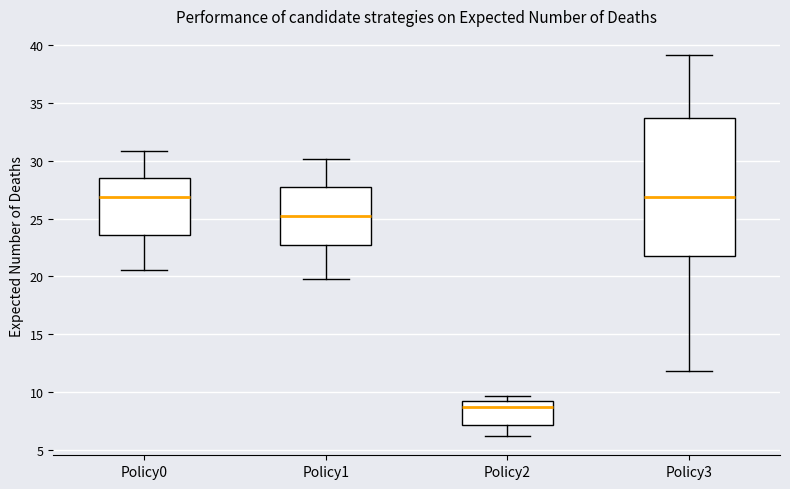

Where does the lower whisker of the box for Policy3 end on the y-axis? The values are not printed on the chart, so give them approximately, as read against the axis.

12.0